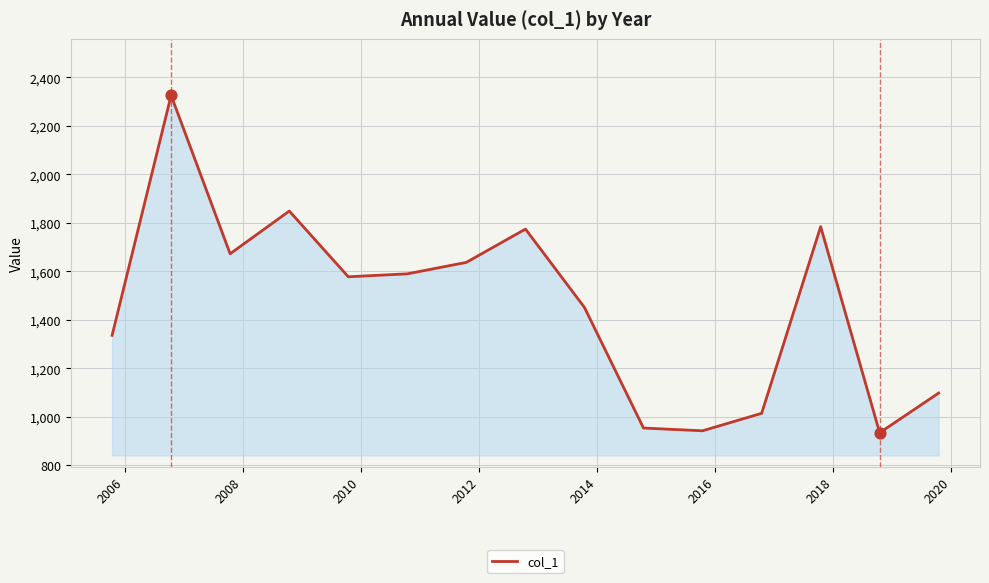

What is the difference between the maximum and minimum values?

1391.4